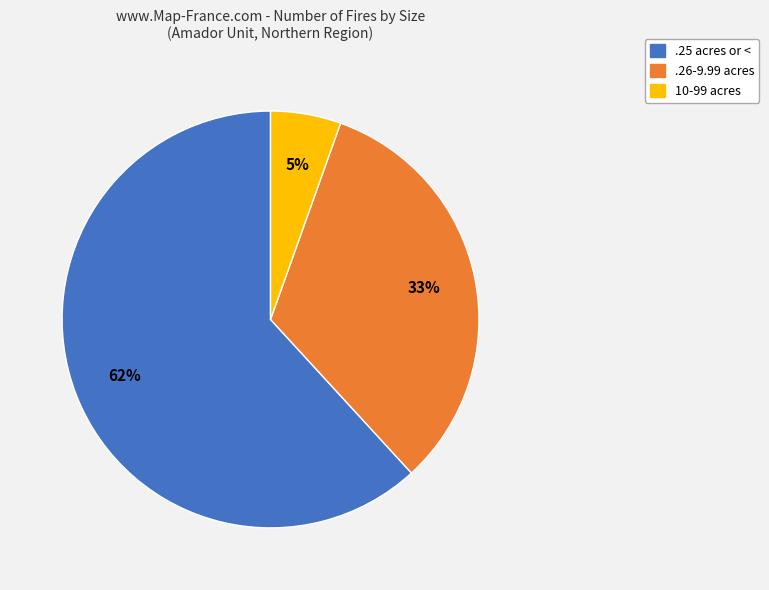

To the nearest percent, what is the average slice percentage?

33%